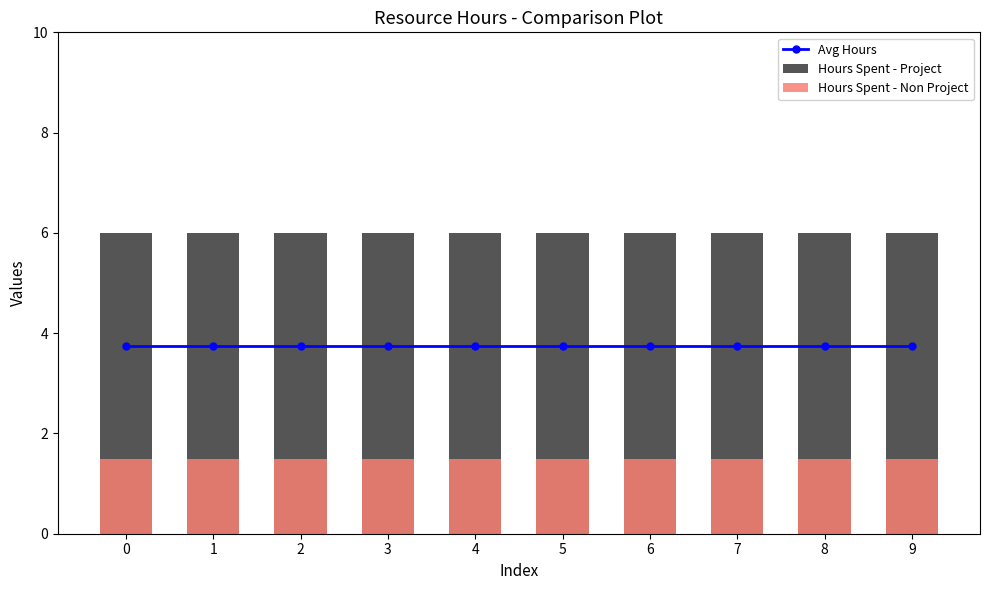

Is the value of Hours Spent - Project at 9 greater than the value of Hours Spent - Non Project at 5?

Yes